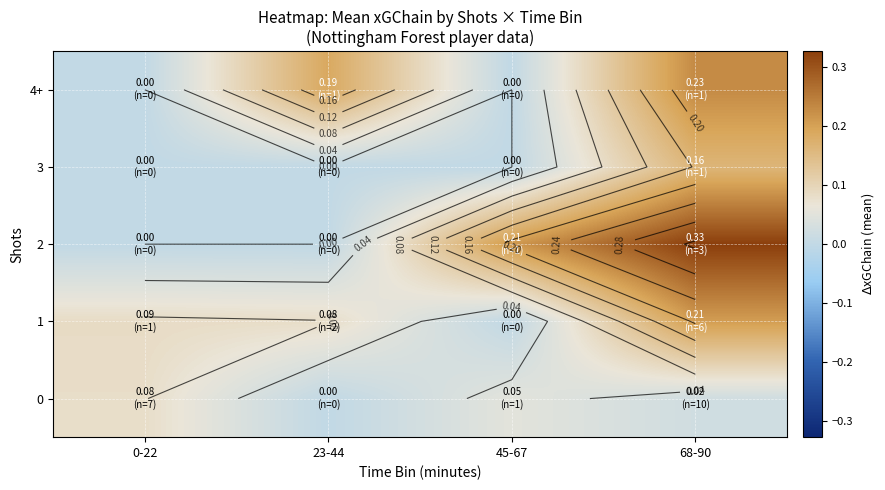

At how many categories does at least one series exceed 0?

4